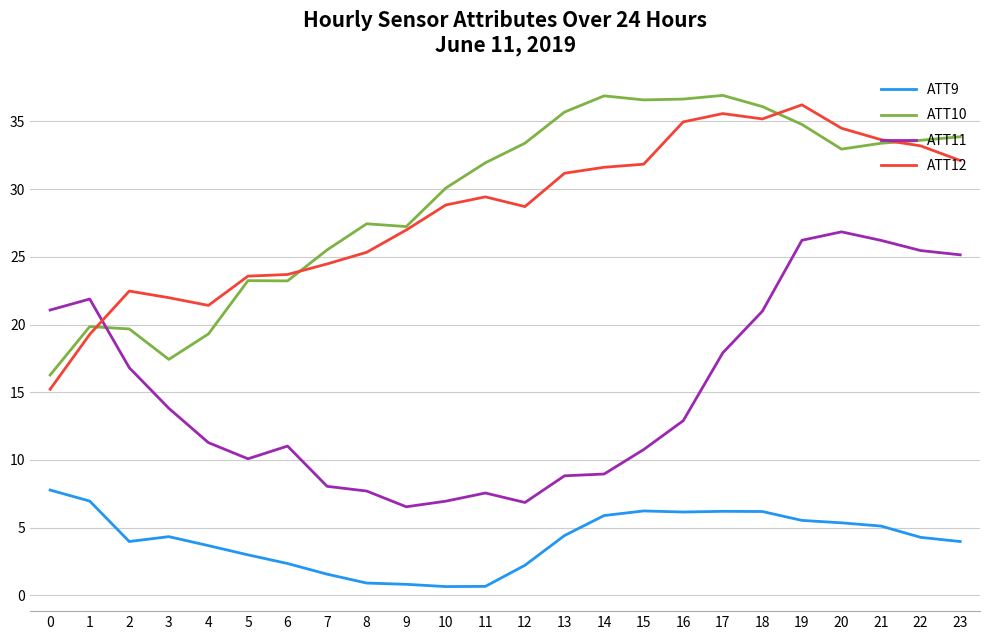

True or false: ATT11 has more than 0 interior local peaks.

True